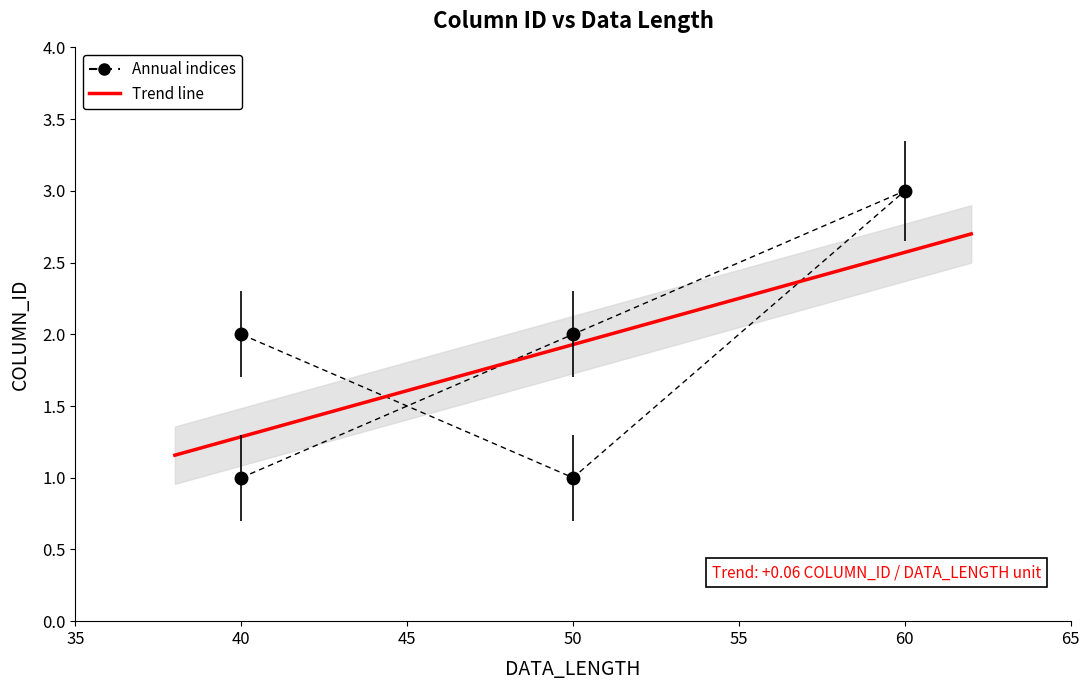

What is the difference between the maximum and minimum values?

2